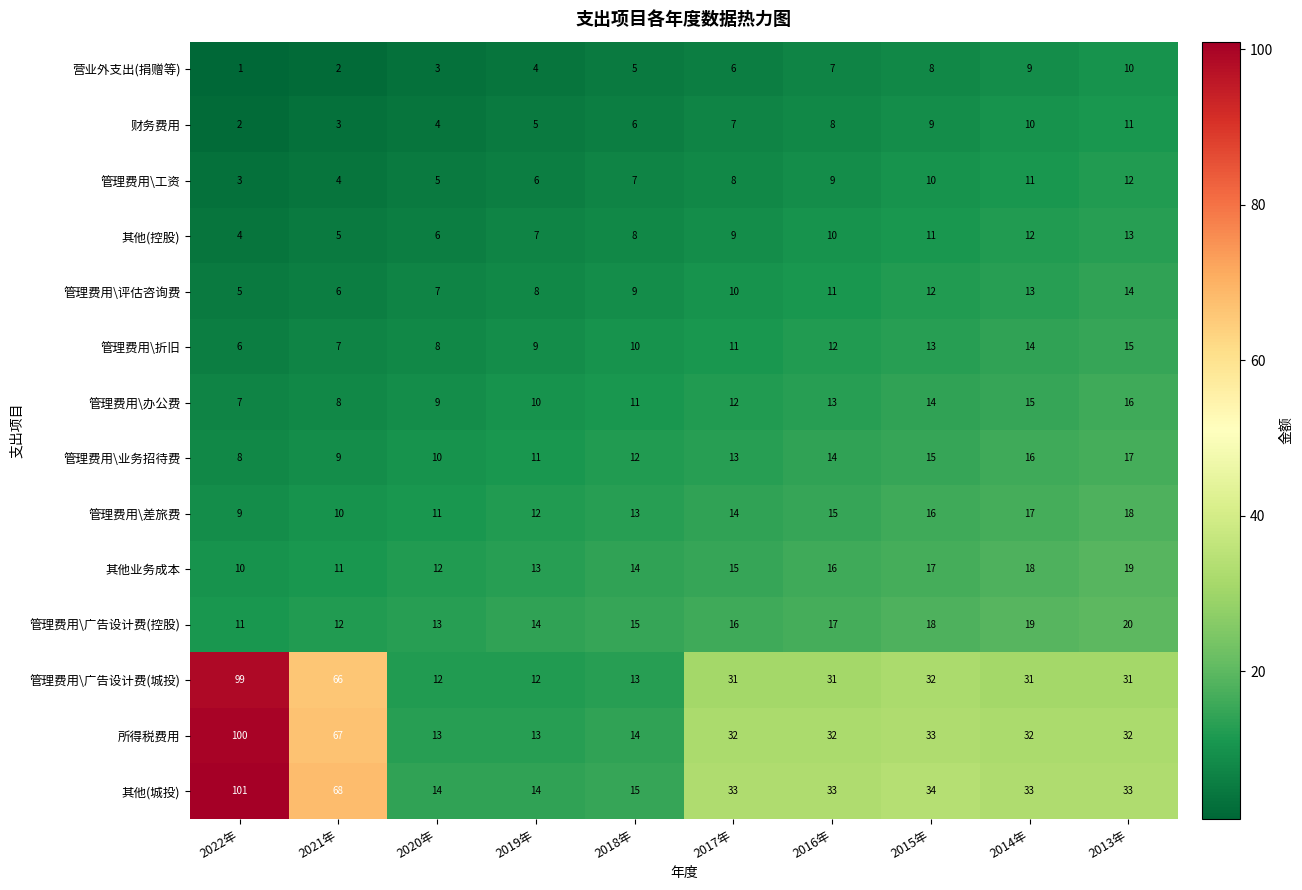

List the series in order of their peak value, lowest first.

营业外支出(捐赠等), 财务费用, 管理费用\工资, 其他(控股), 管理费用\评估咨询费, 管理费用\折旧, 管理费用\办公费, 管理费用\业务招待费, 管理费用\差旅费, 其他业务成本, 管理费用\广告设计费(控股), 管理费用\广告设计费(城投), 所得税费用, 其他(城投)